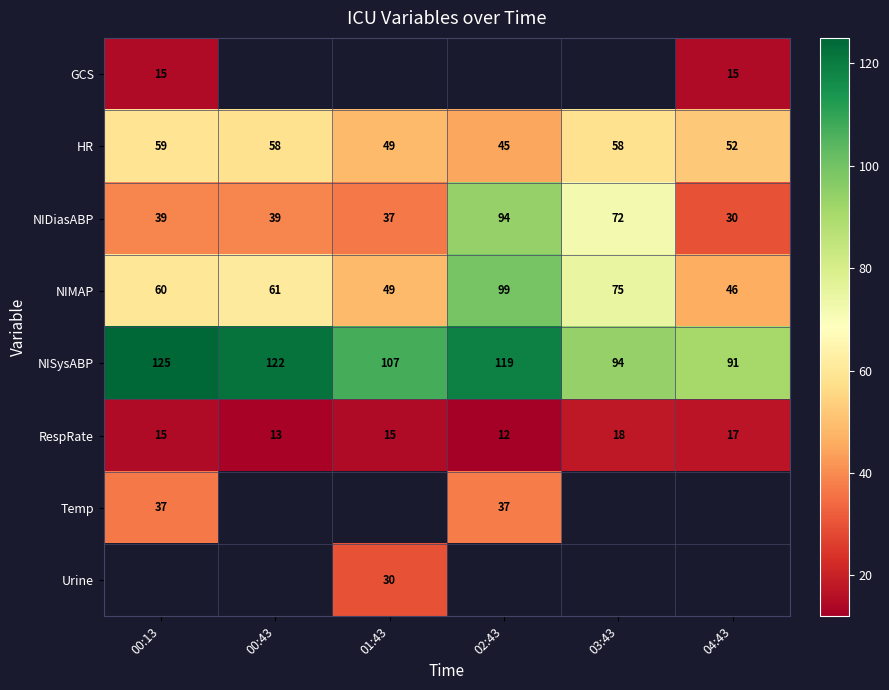

What is the sum of all NIMAP values?

390